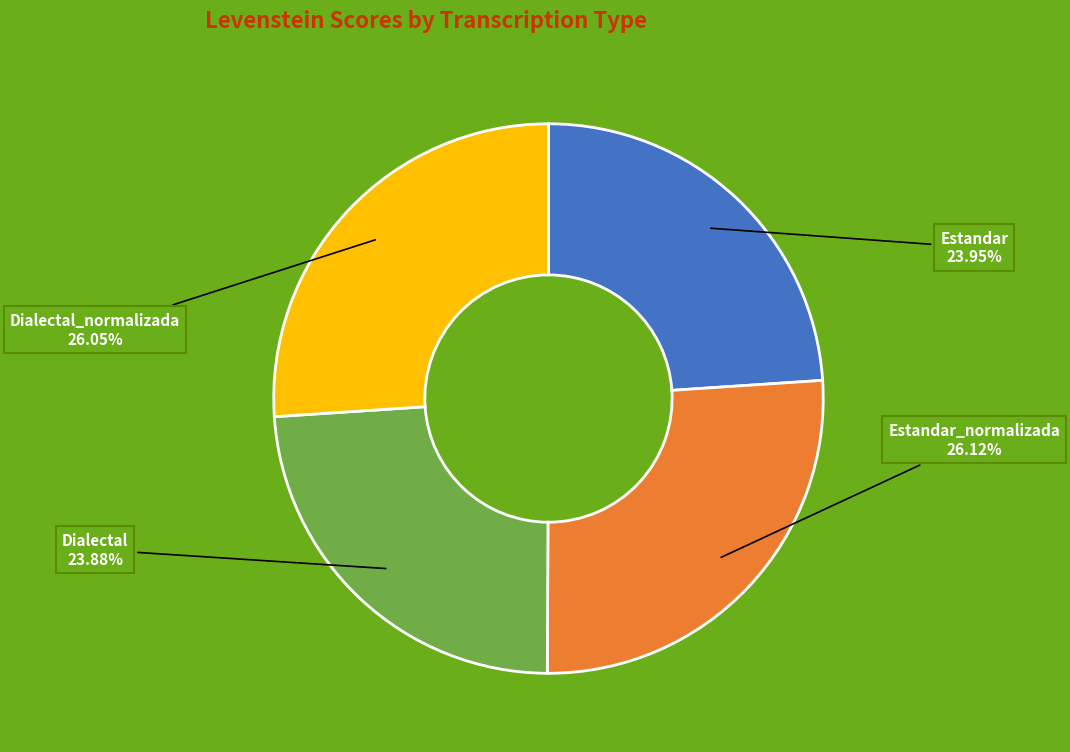

Is there a majority slice in this chart?

No